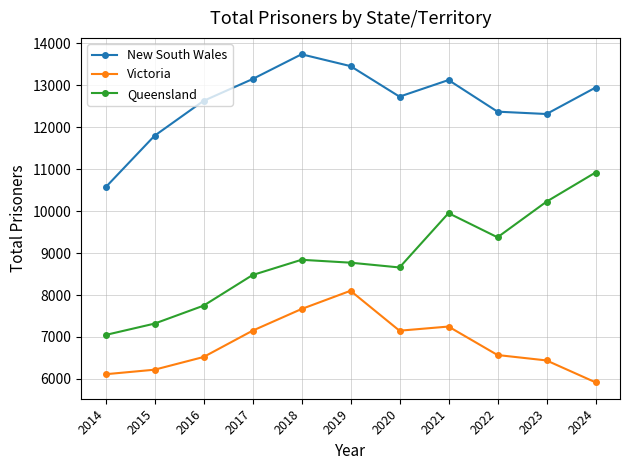

What is the maximum value for Queensland?

10921